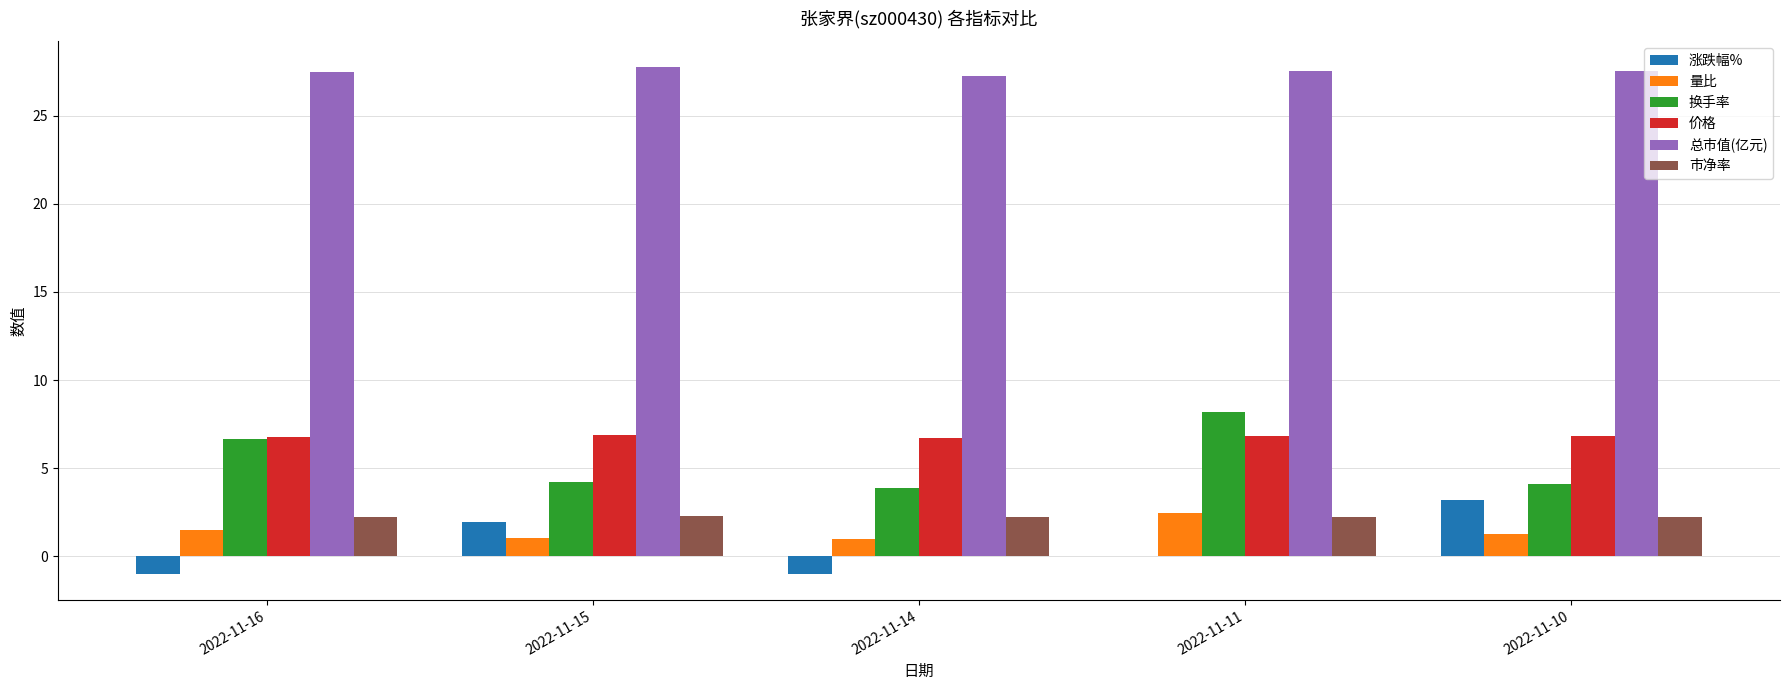

True or false: 总市值(亿元) has a value of 27.2 at 2022-11-14.

True